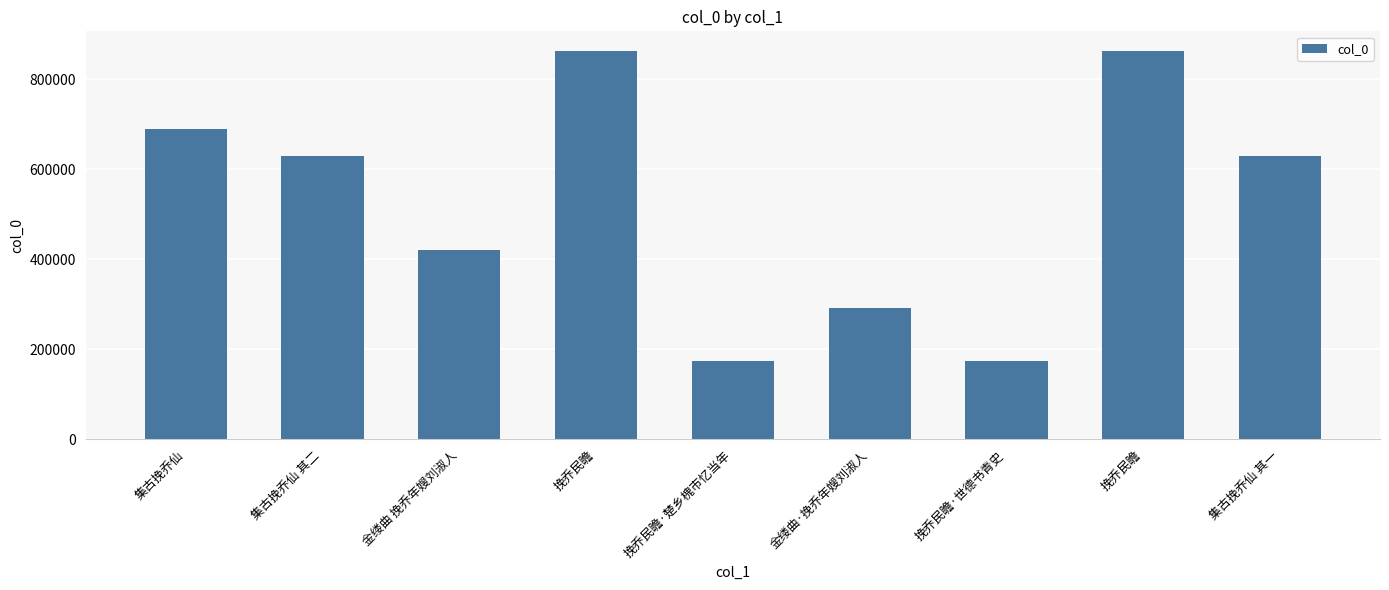

What is the difference between the maximum and minimum values?

689332